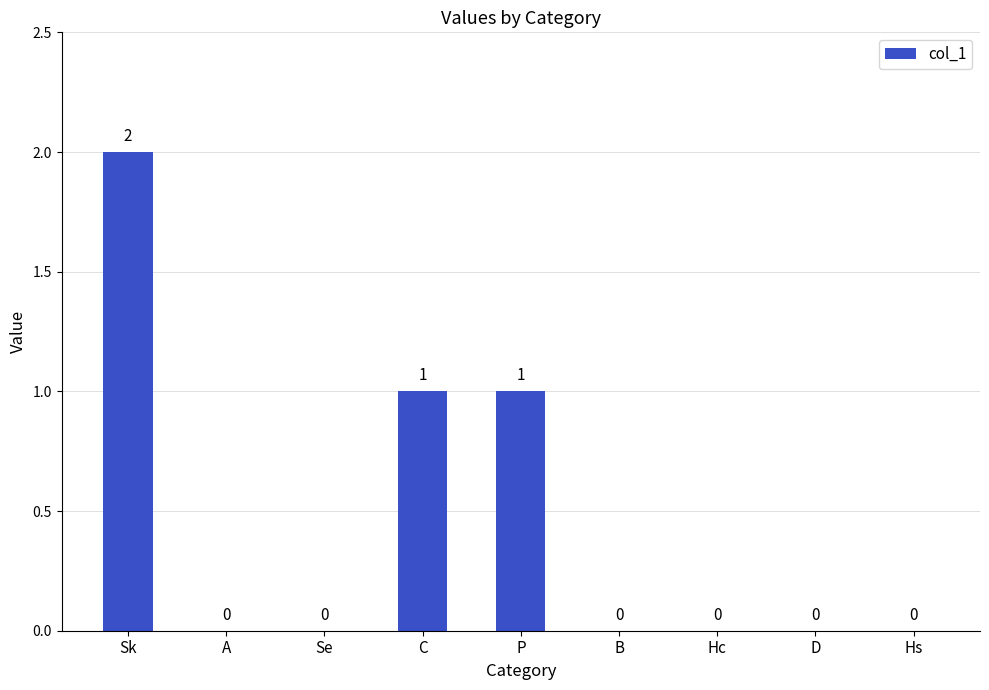

Which category has the highest value across all series?

Sk